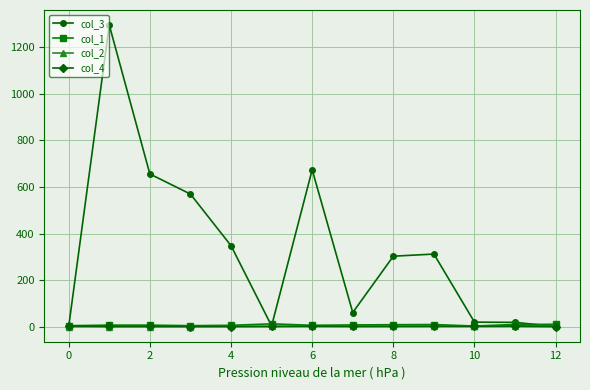

True or false: col_1 has more than 1 interior local peaks.

True